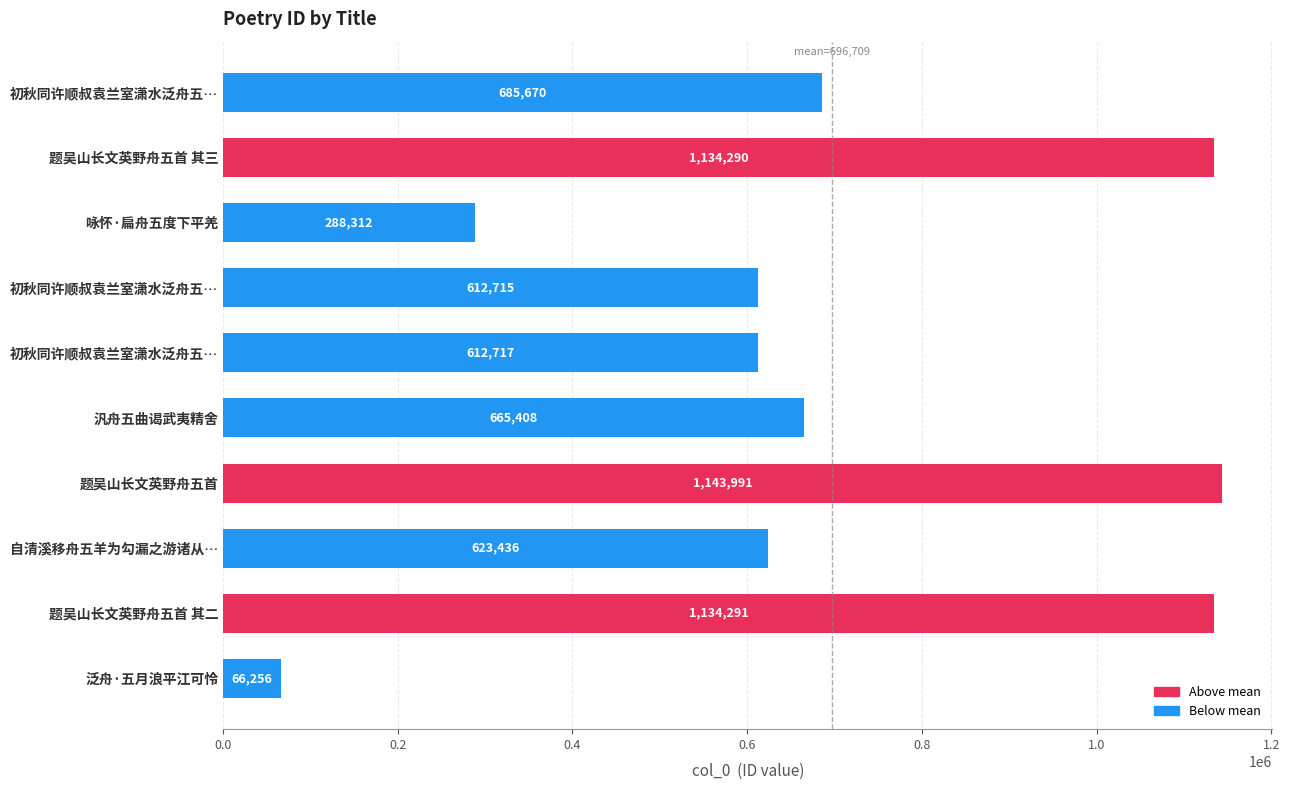

Does the chart contain any negative values?

No